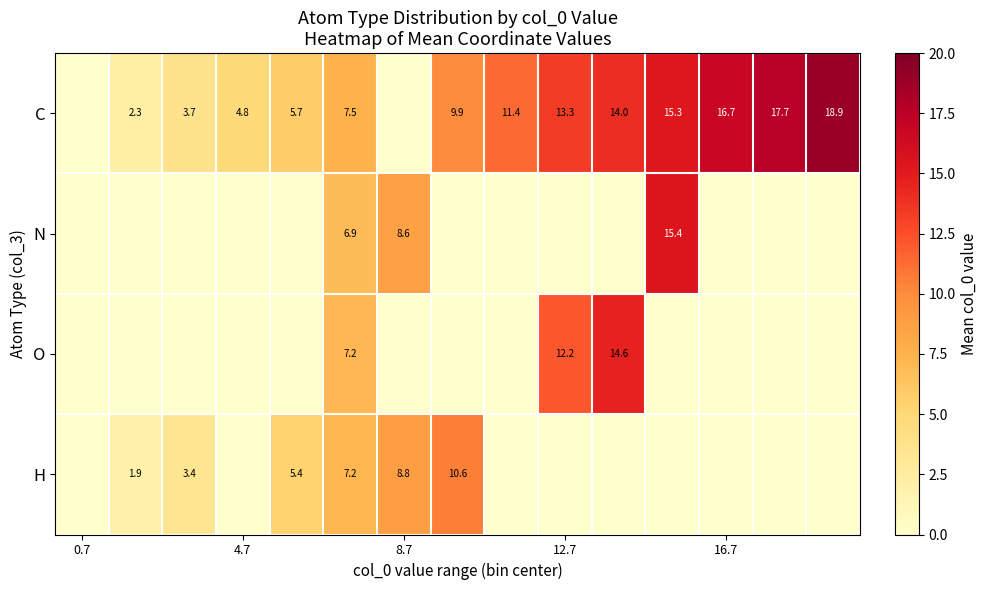

The value of H at 8.7 is 8.8. True or false?

True